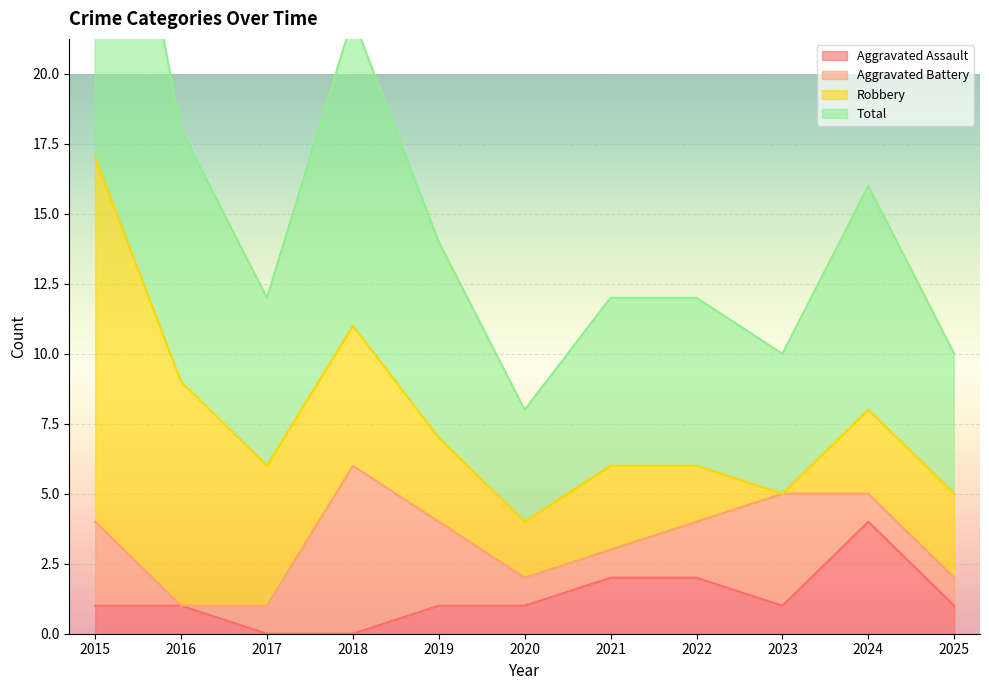

What is the difference between the highest and lowest values at 2023?

4